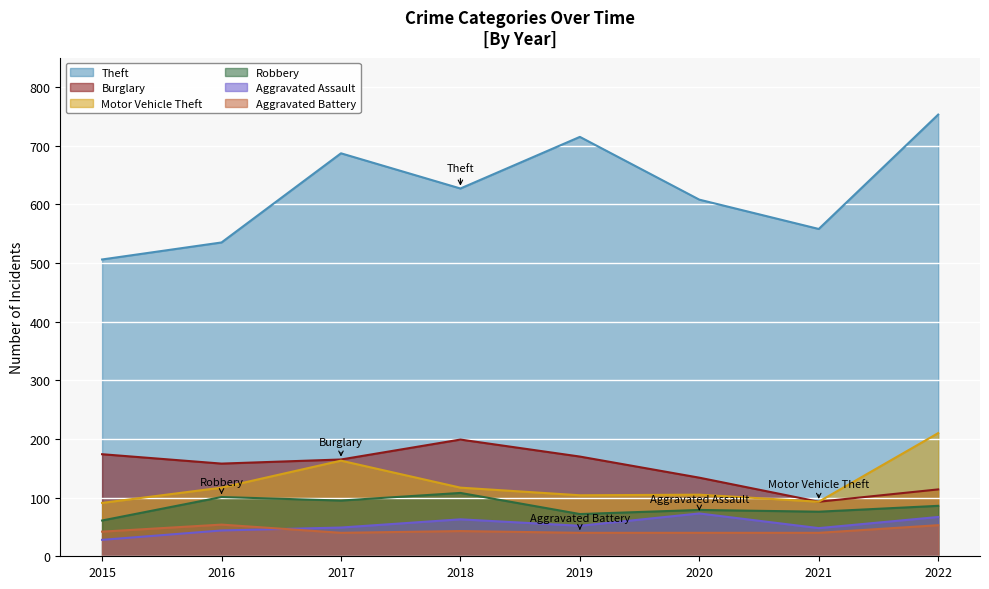

What is the difference between the Burglary values at 2017 and 2016?

7